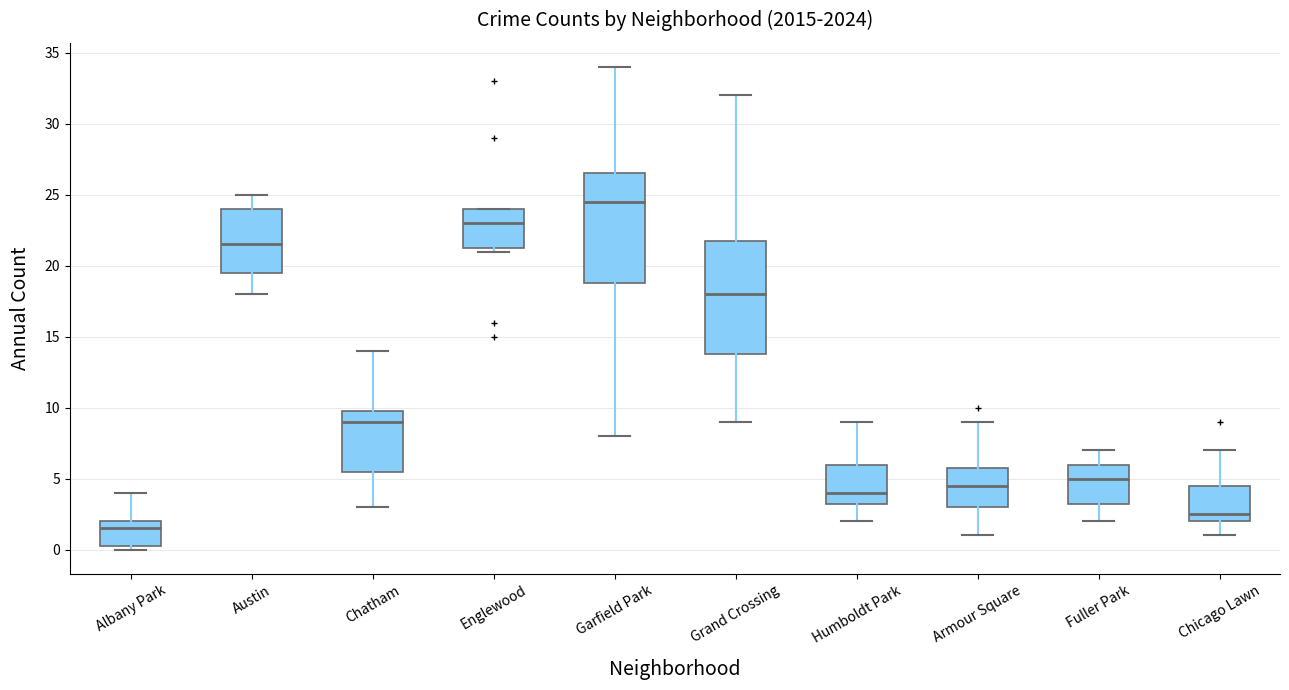

Where is the upper edge of the box for Chicago Lawn on the y-axis? The values are not printed on the chart, so give them approximately, as read against the axis.

4.5